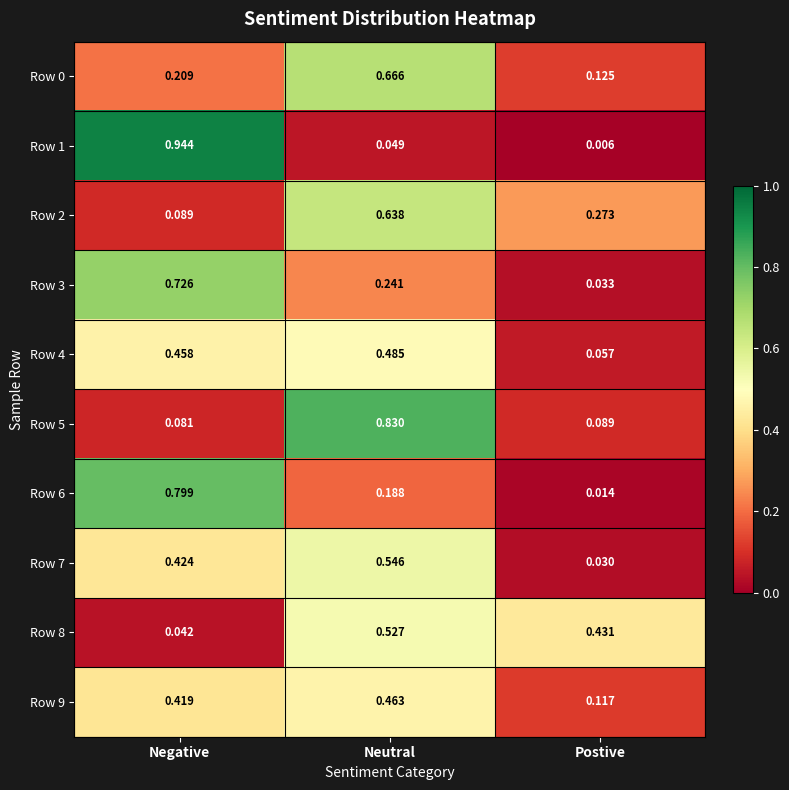

Is the value of Row 4 at Negative greater than the value of Row 5 at Neutral?

No